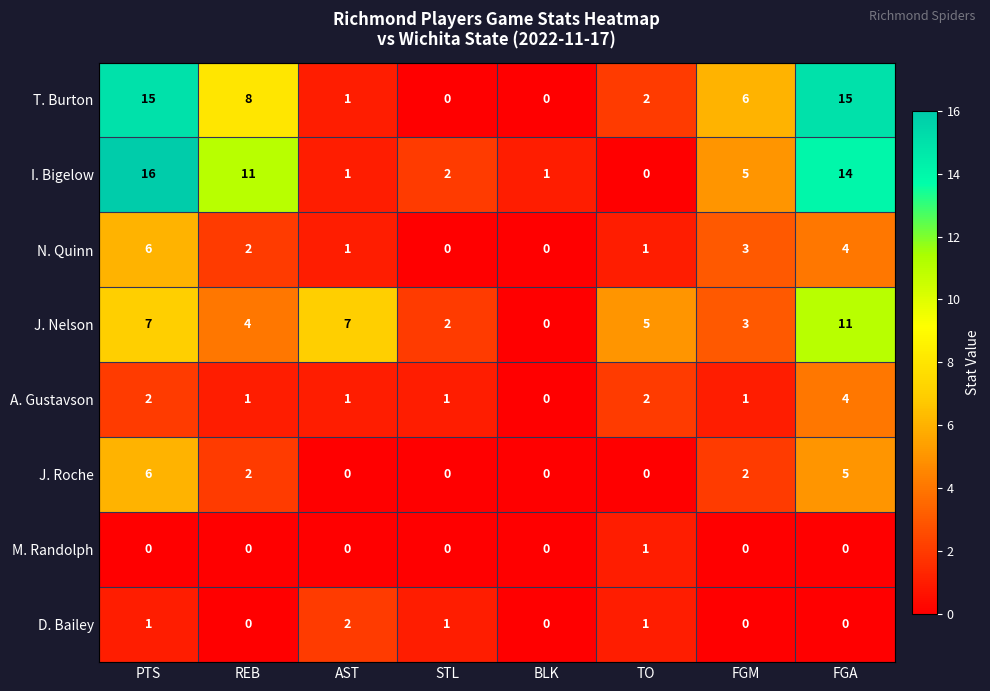

What value does the T. Burton series have at PTS?

15